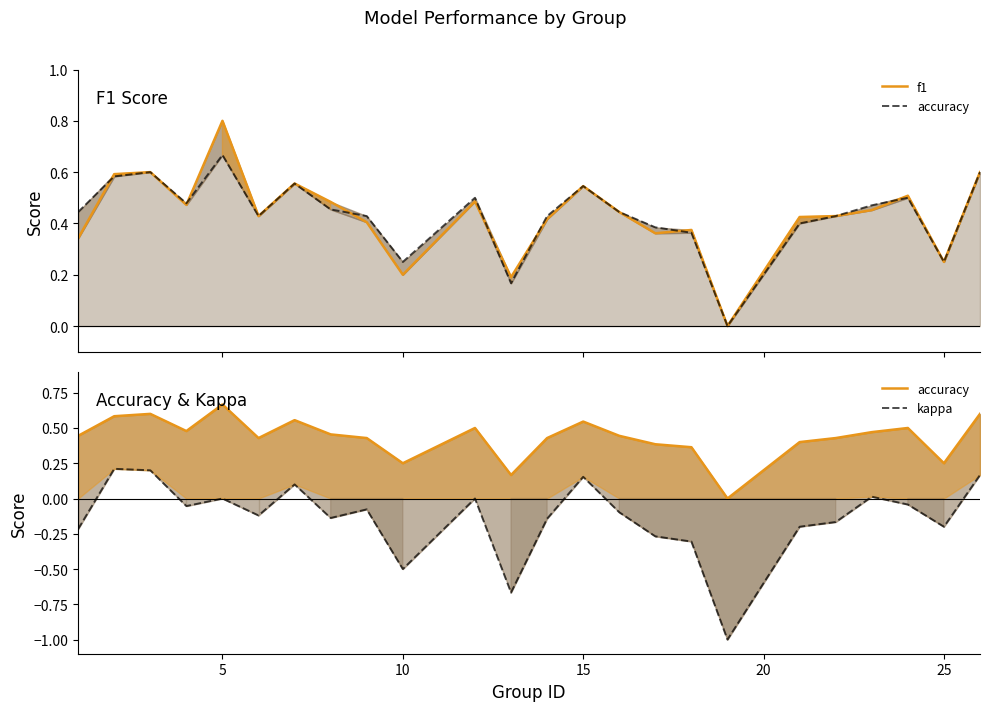

The value of accuracy at 11 is 0.1. True or false?

False